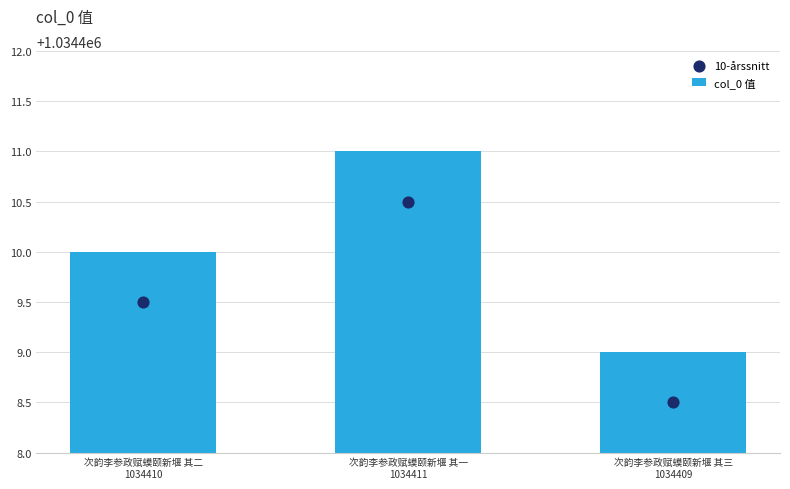

What are all the series names shown in the legend?

col_0 值, 10-årssnitt